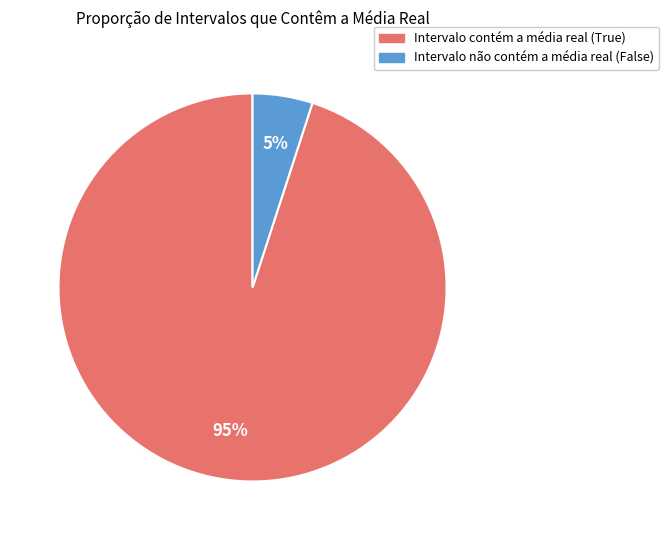

Does any single category account for the majority?

Yes